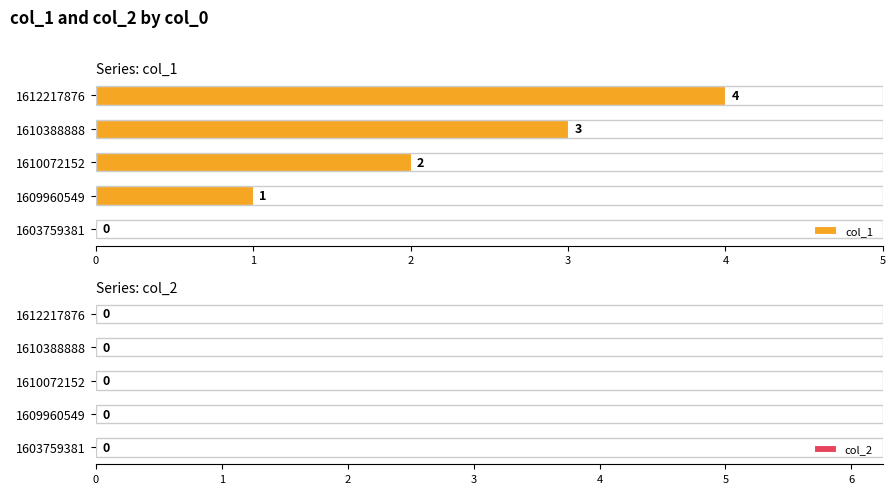

Count the number of data series in this chart.

1